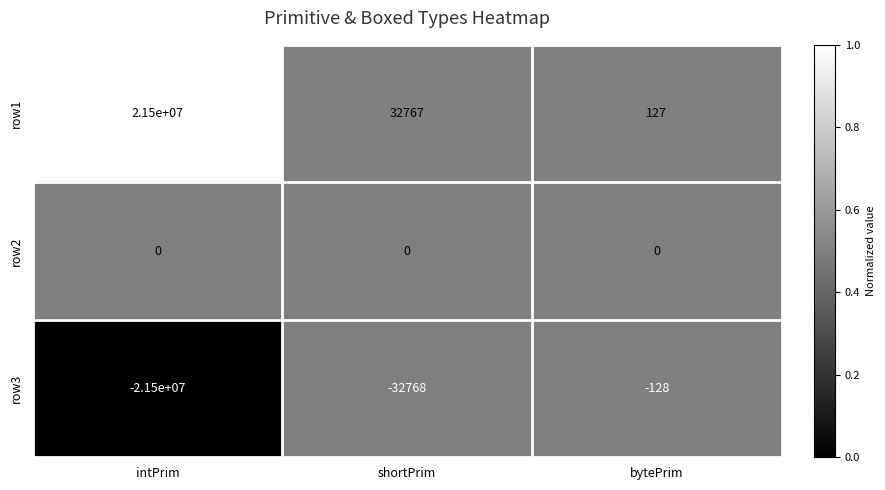

What is the total value across all series at shortPrim?

-1